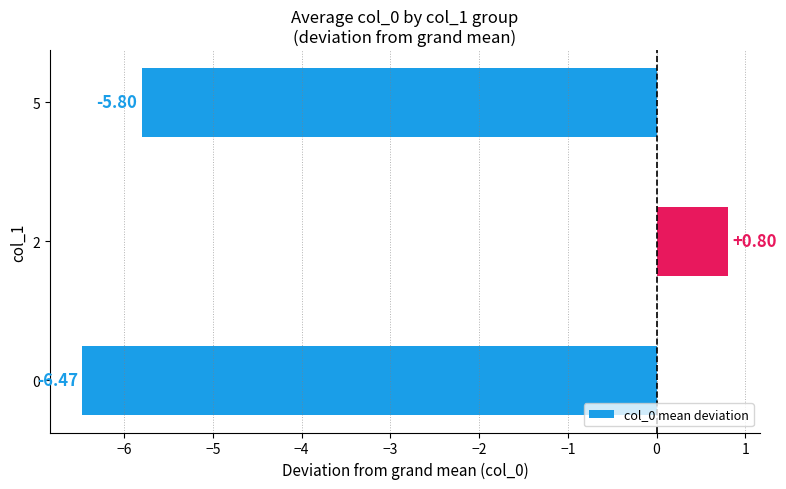

Are the bars grouped side by side (vs. stacked)?

No